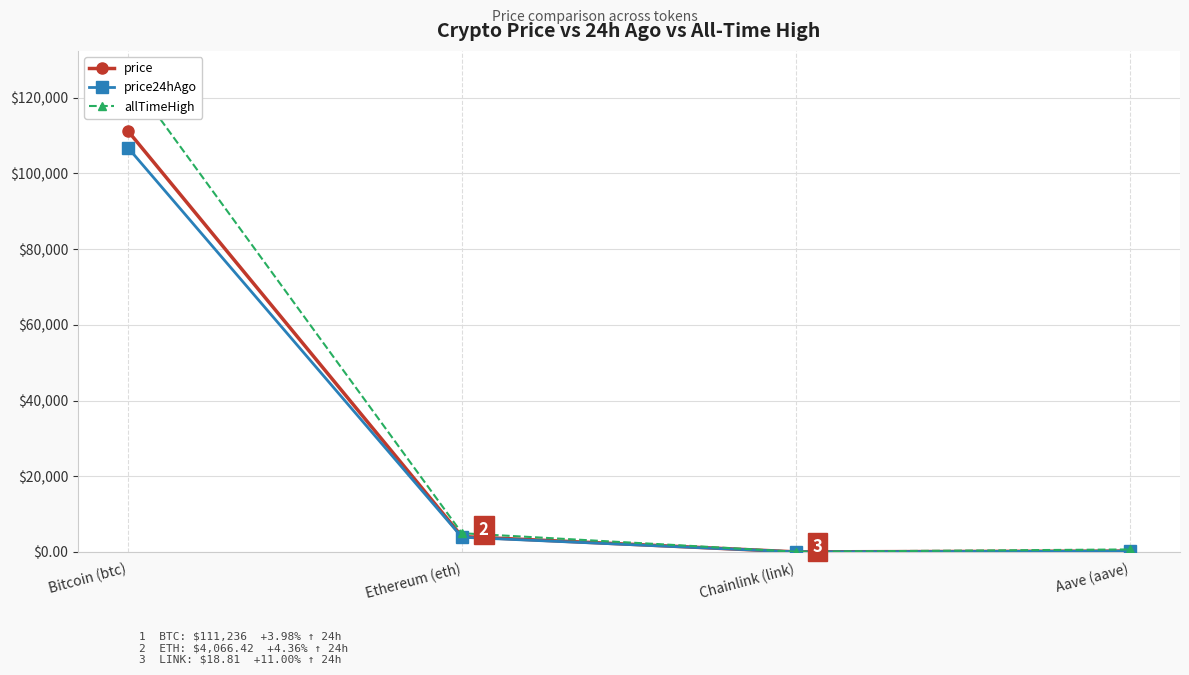

What is the label of the 2nd point from the left?

Ethereum (eth)